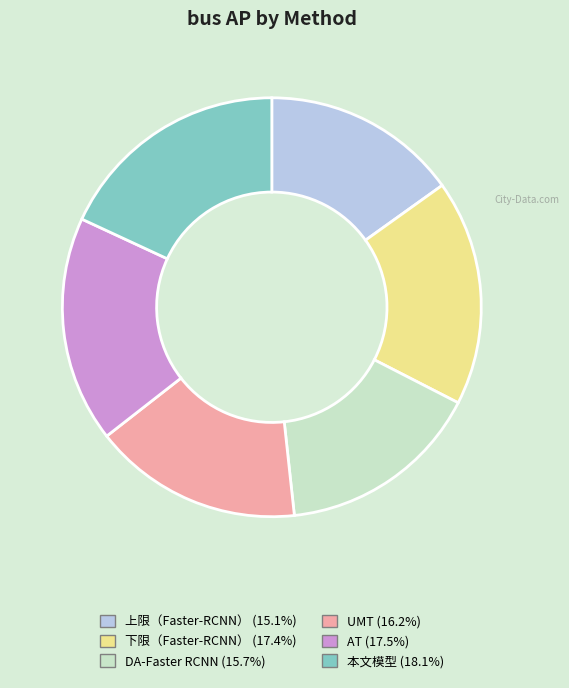

Do 上限（Faster-RCNN） and 本文模型 together represent more than half of the pie?

No